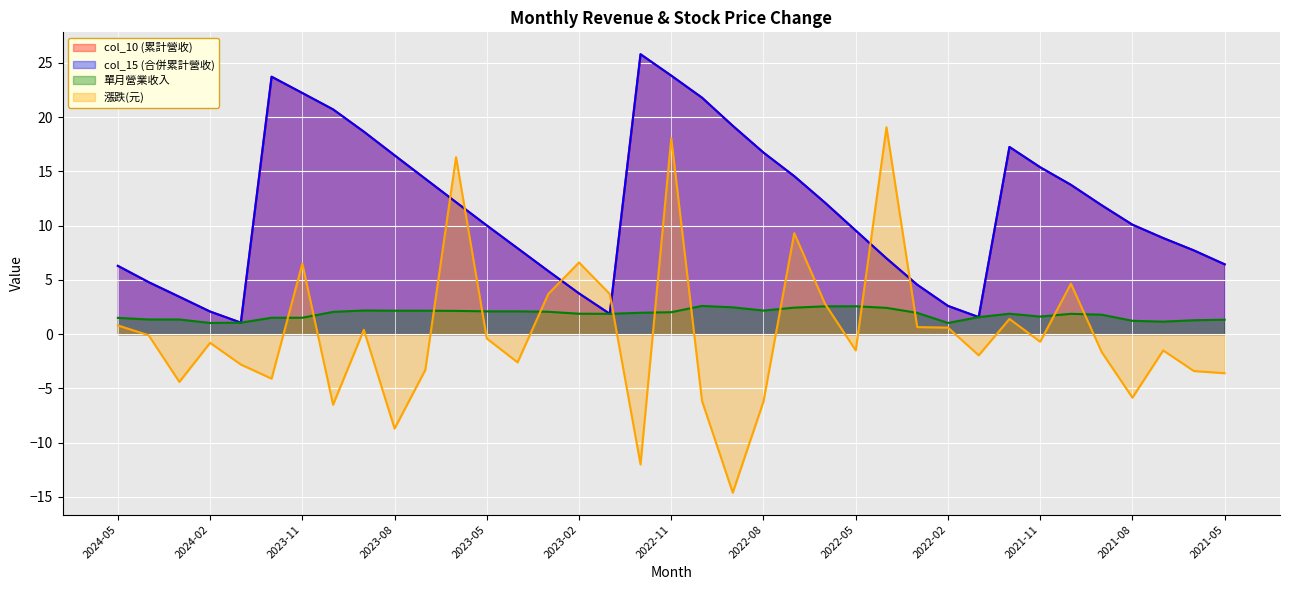

True or false: col_10 (累計營收) has more than 0 points higher than both neighbors.

True